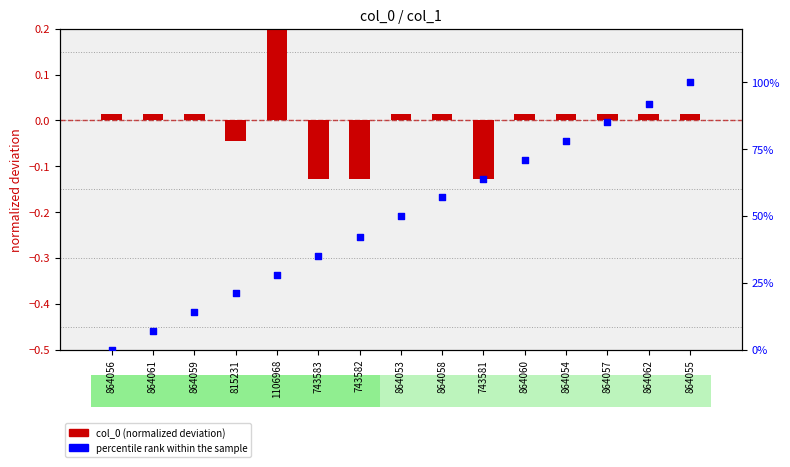

Which series contains the highest Y value?

percentile rank within the sample